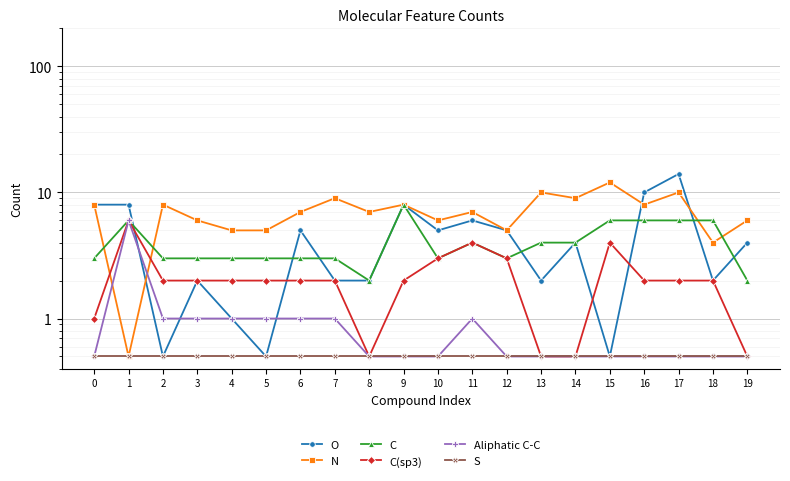

True or false: C has more than 0 interior local peaks.

True